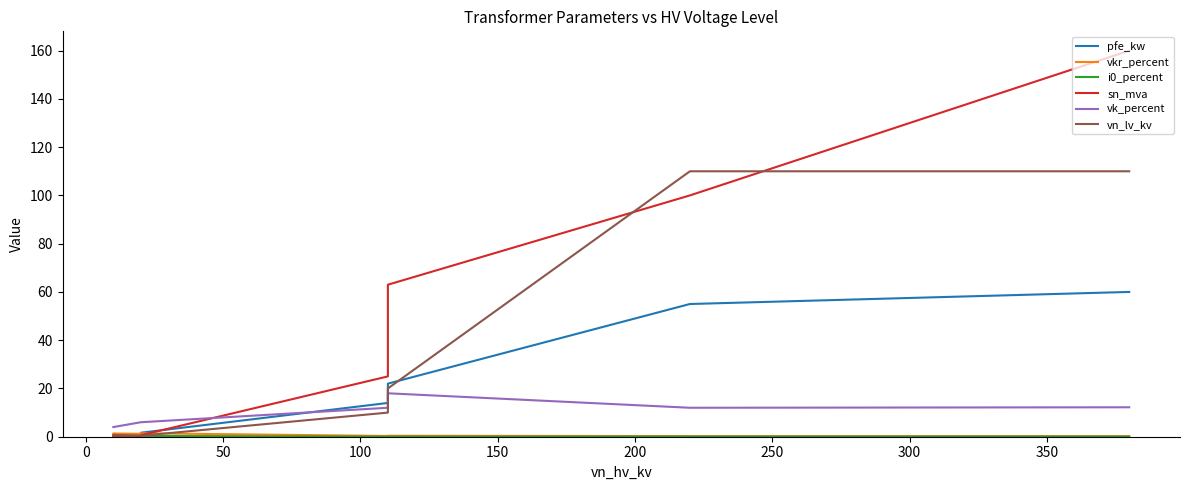

What is the greatest value displayed?

160.0